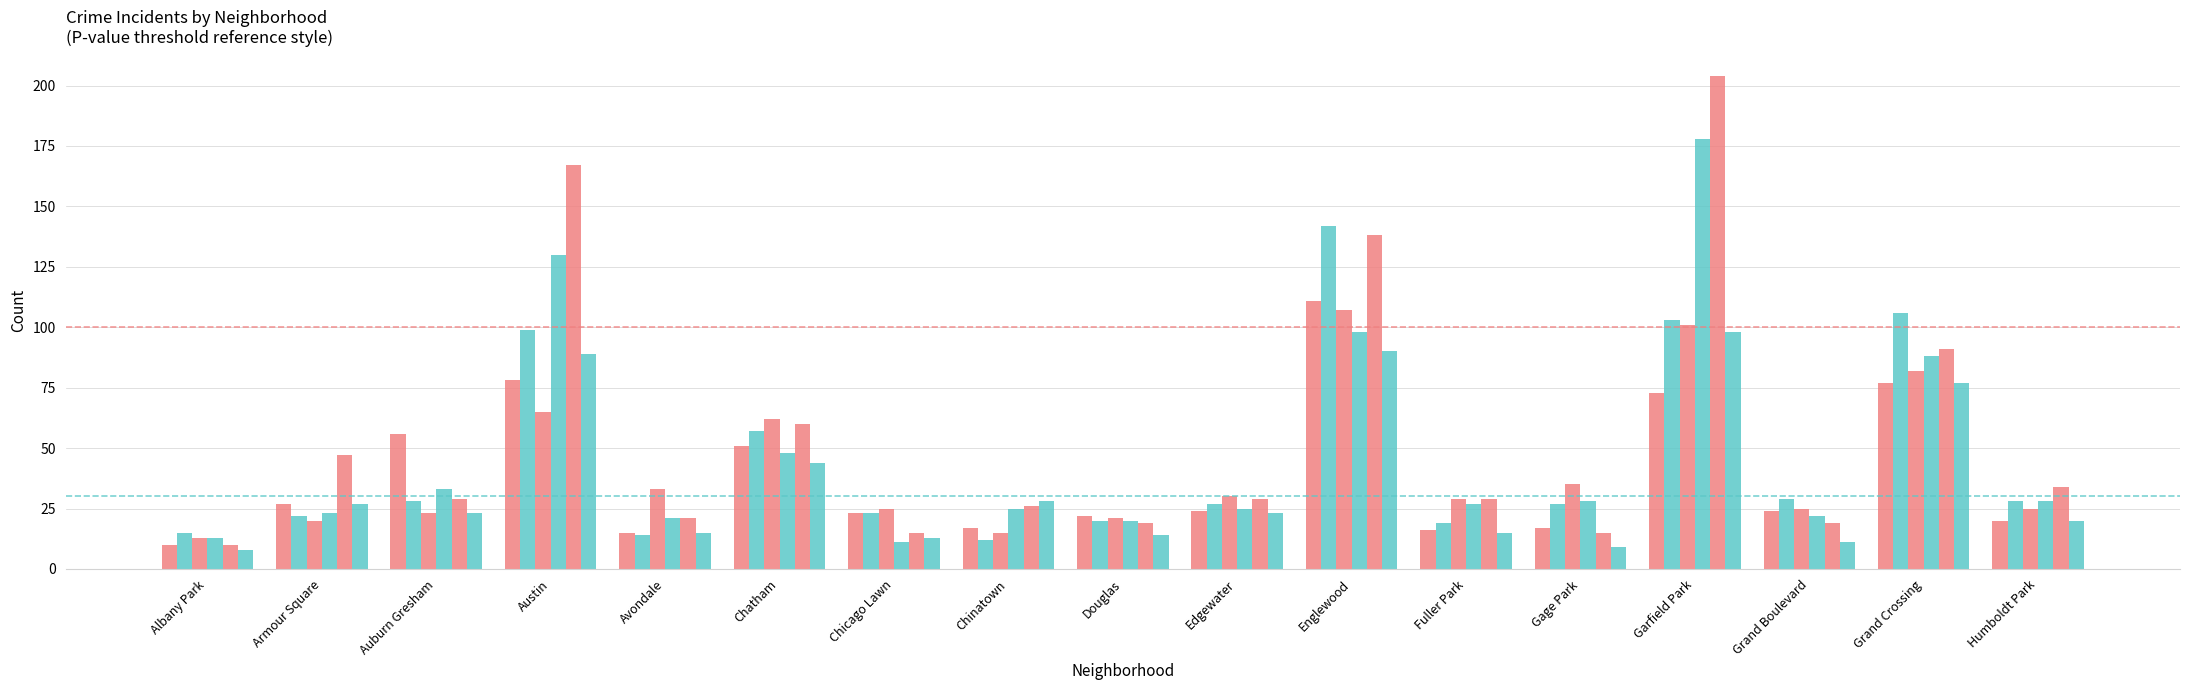

How many groups of bars are there?

17